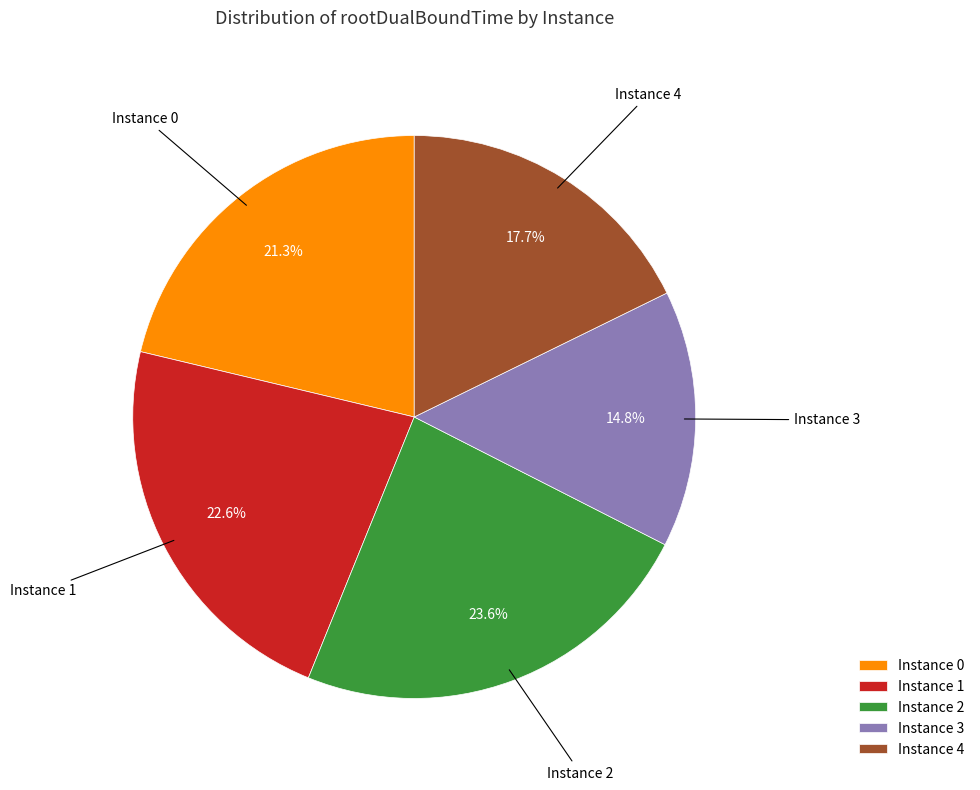

Is there any slice that represents more than half of the pie?

No